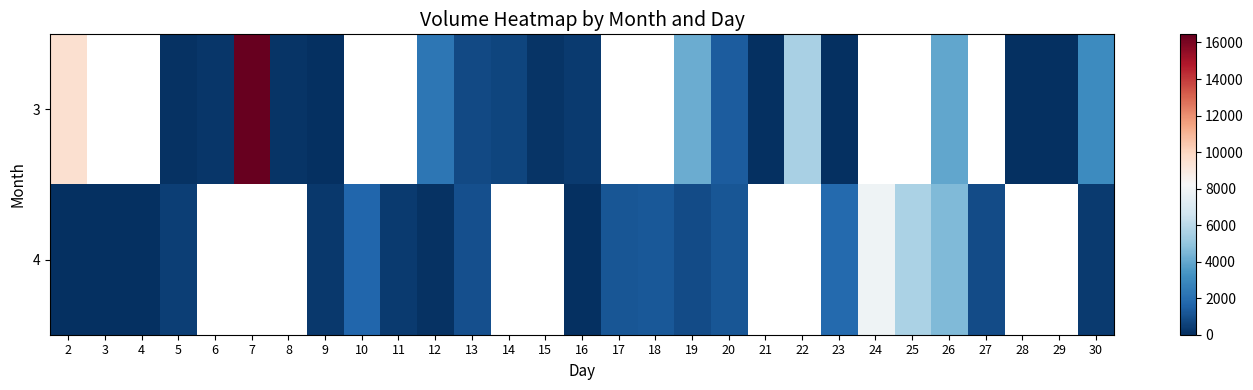

Count the number of data series in this chart.

2